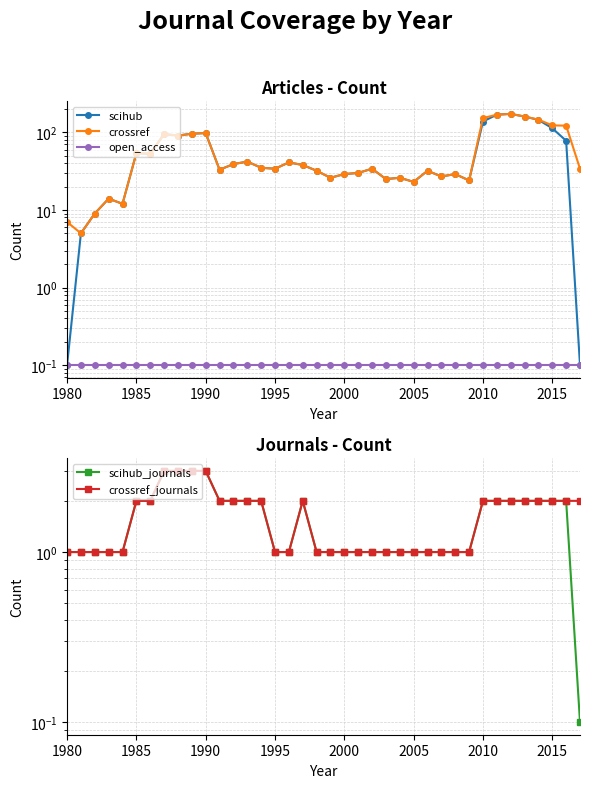

The scihub_journals series shows 0.5 at 29. True or false?

False